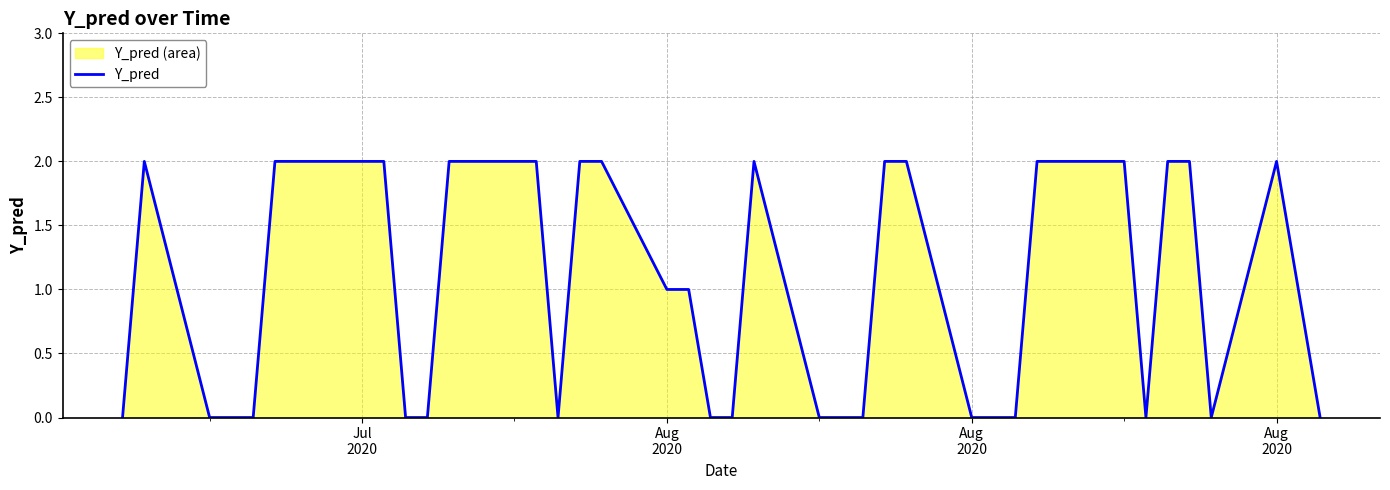

What is the greatest value displayed?

2